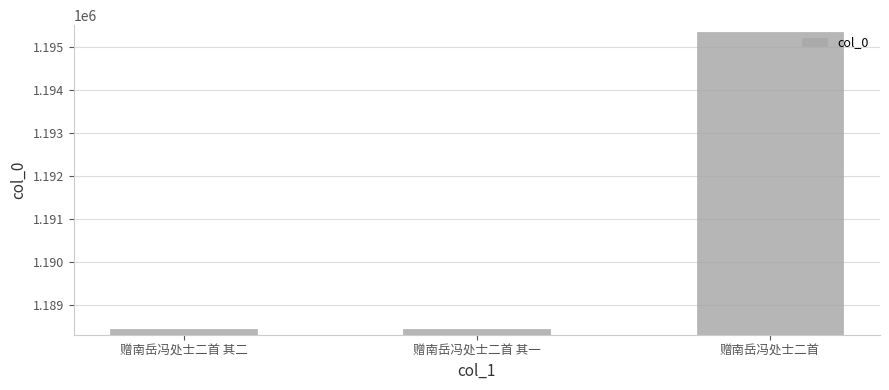

What is the value of the 1st bar from the left?

1188425